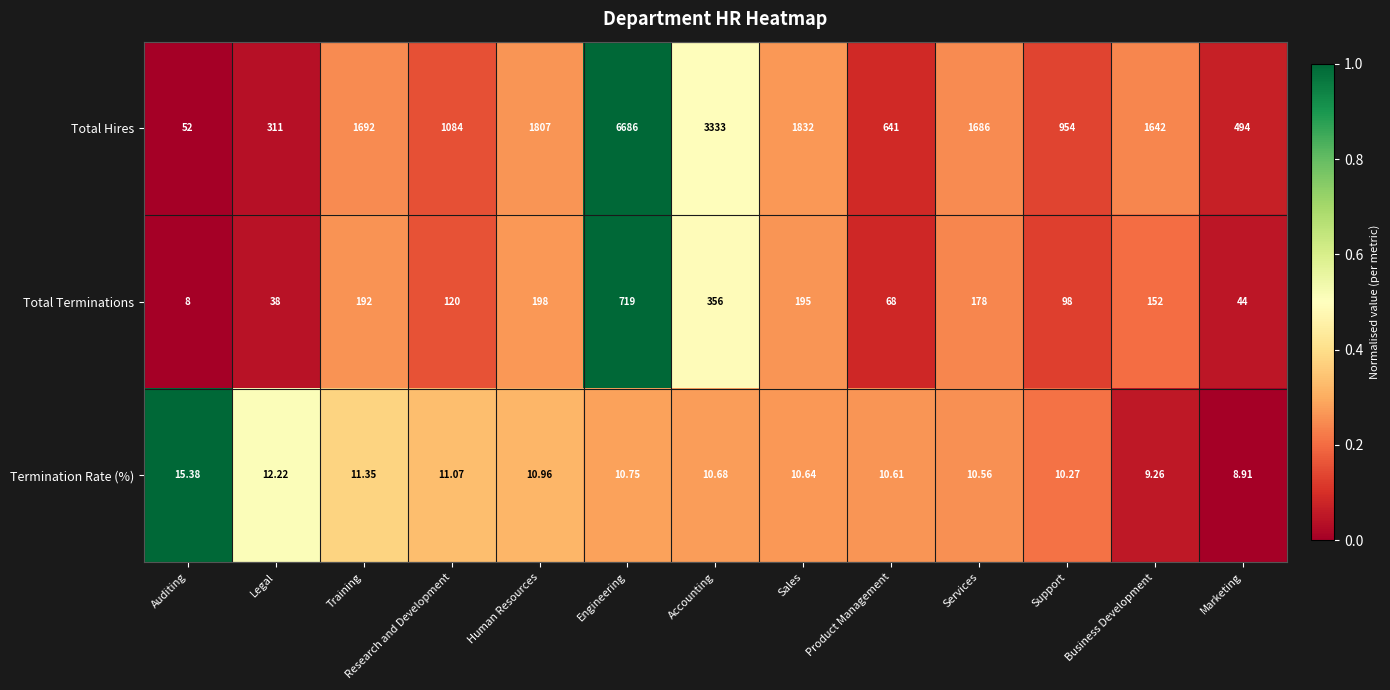

At which label is Termination Rate (%) closest to 12?

Legal